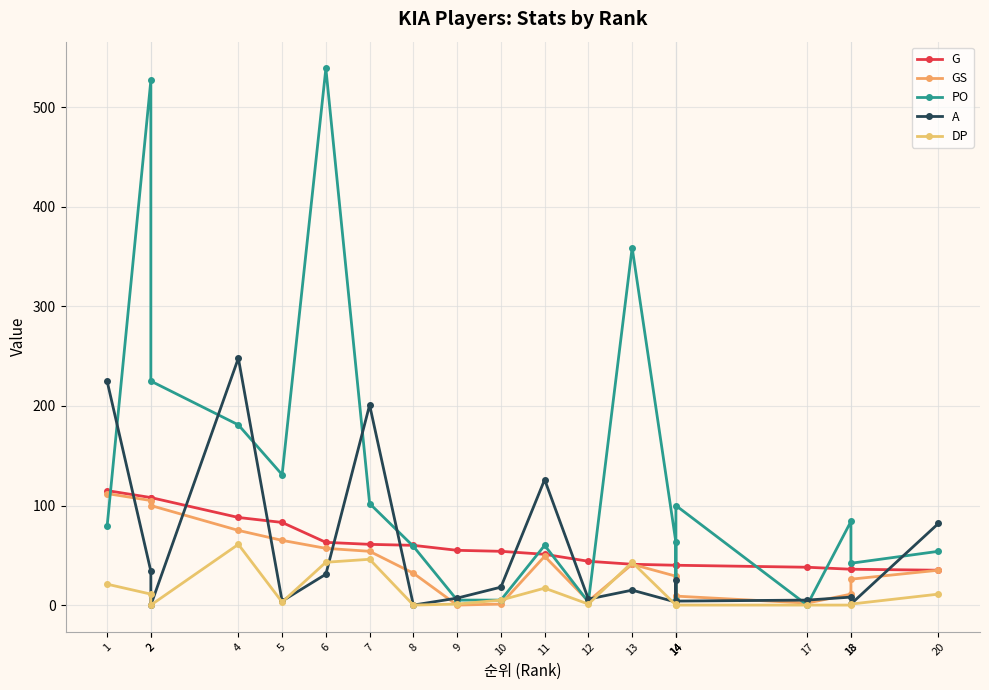

What is the highest value of the DP series?

61